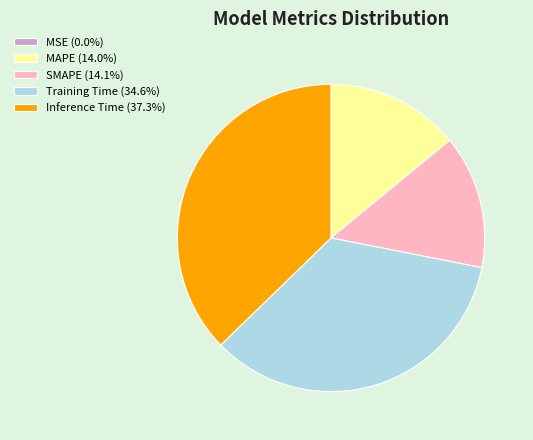

Combined, do Training Time (34.6%) and MAPE (14.0%) account for over 50%?

No